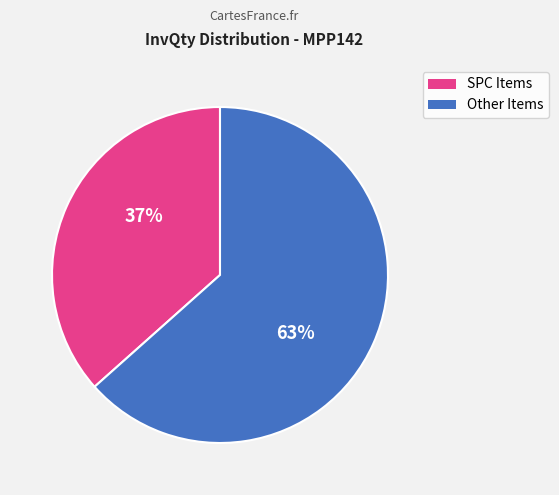

Is there any slice that represents more than half of the pie?

Yes